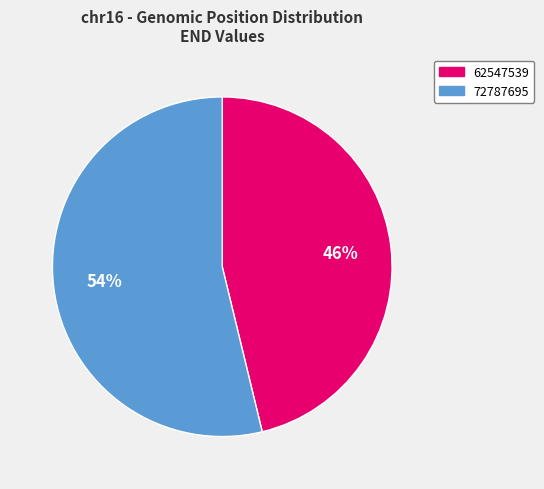

To the nearest percent, what is the average slice percentage?

50%